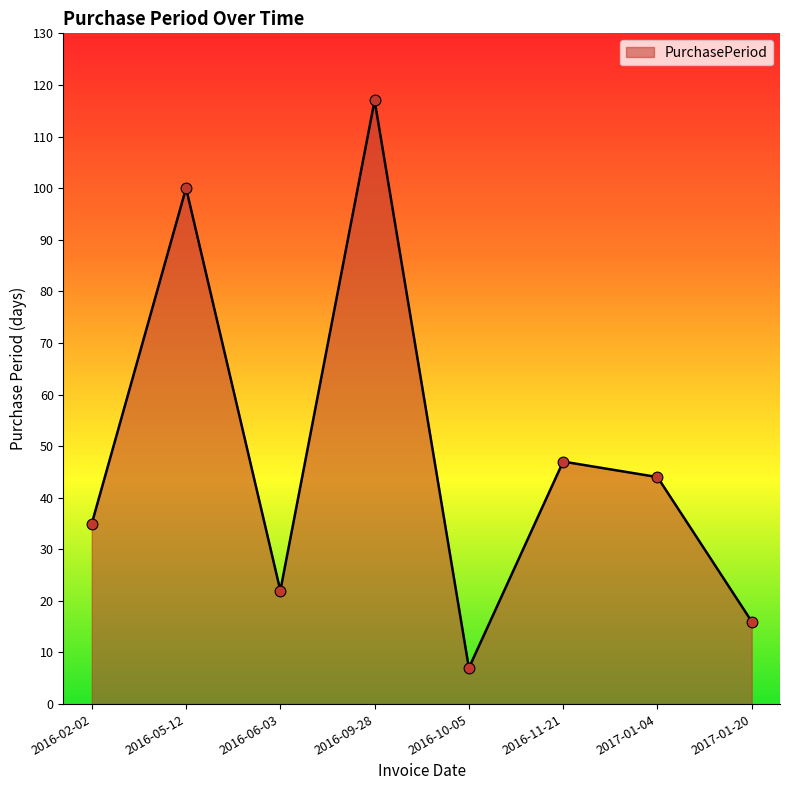

What is the change in value from 2016-09-28 to 2017-01-04?

-73